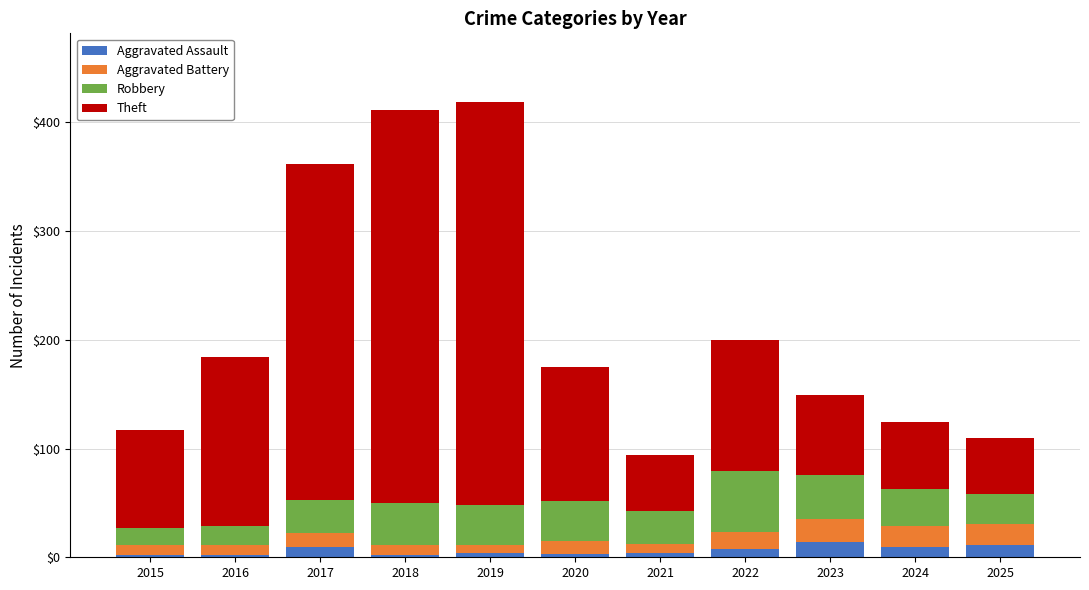

True or false: Aggravated Assault has a value of 3 at 2020.

True